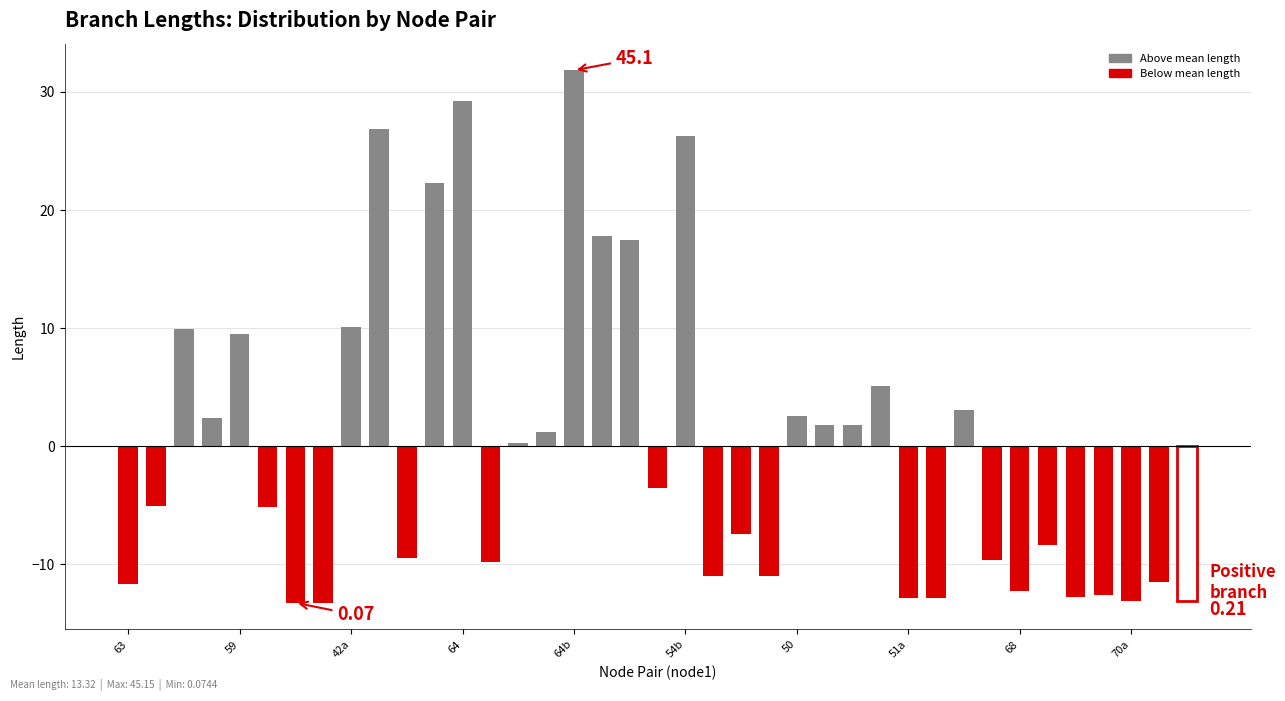

What is the difference between the second highest and minimum values?

42.5